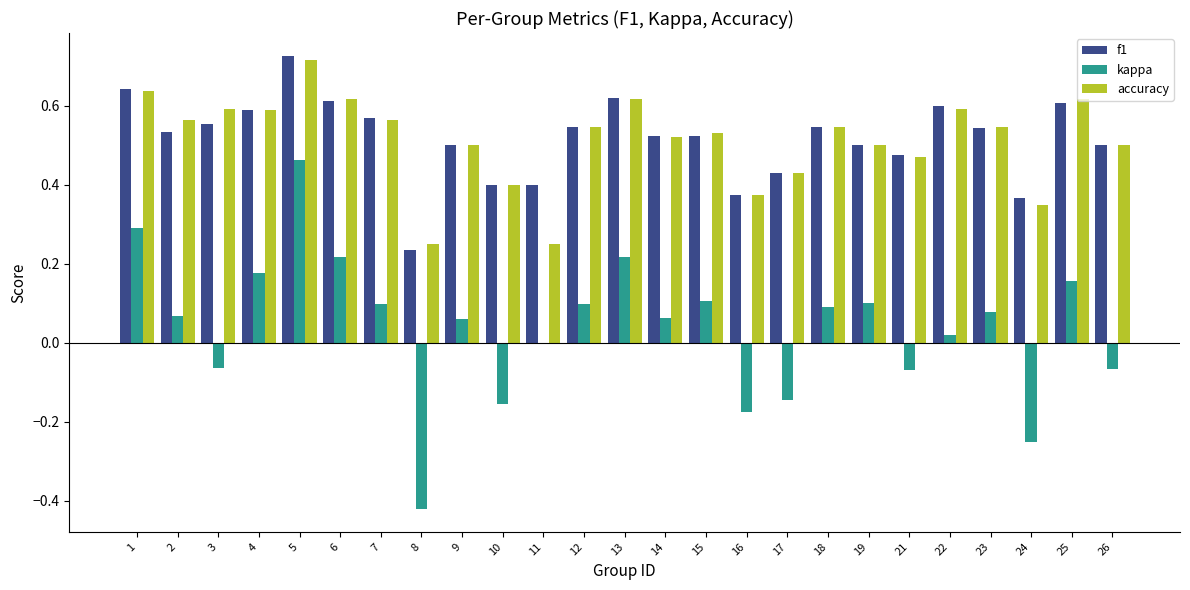

At which category is the sum across all series the highest?

5